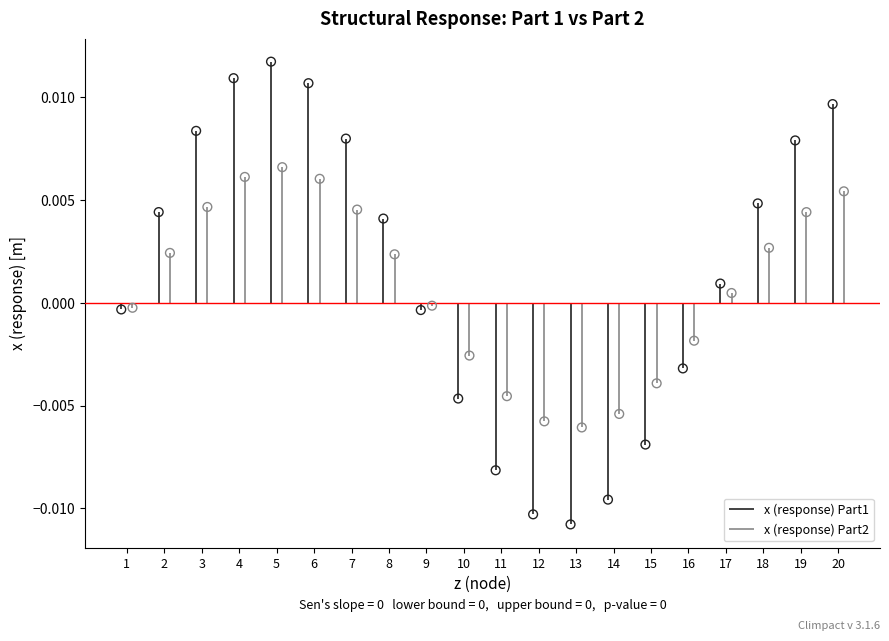

Which series reaches the maximum Y coordinate?

x (response) Part1